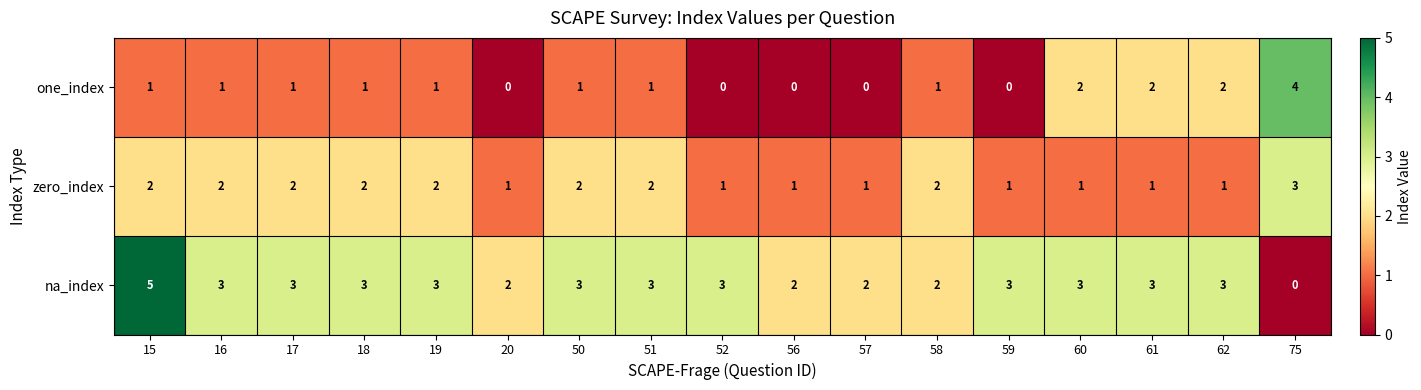

How many zero_index values are between 1 and 2?

16